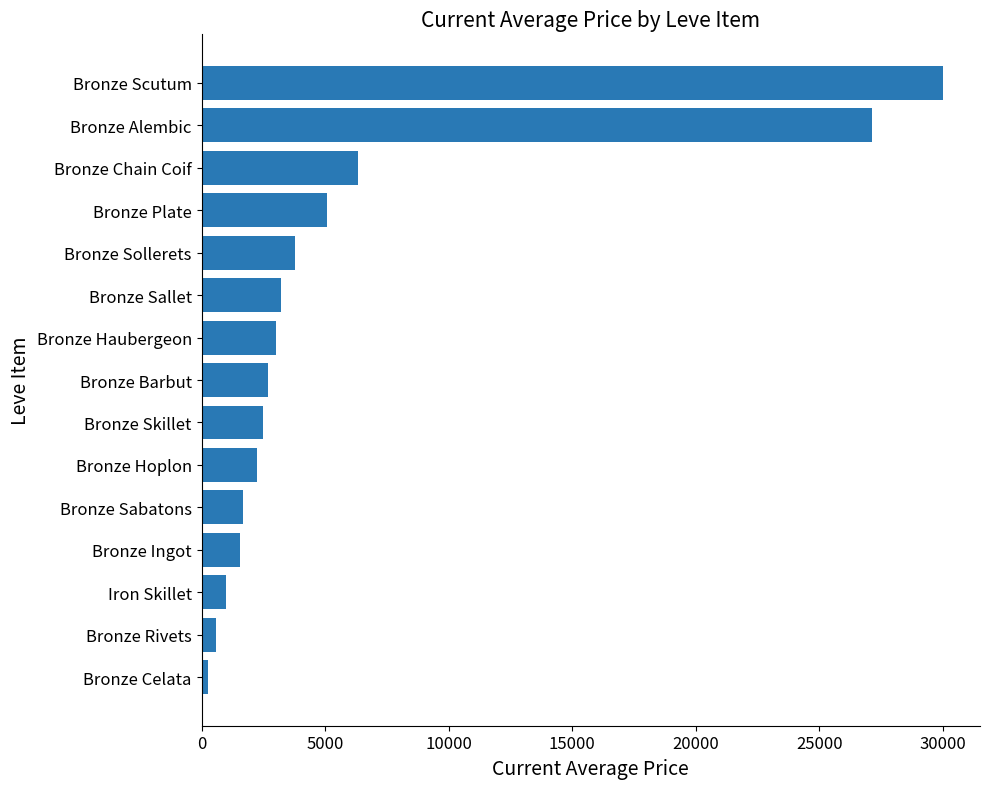

Which category has the lowest value across all series?

Bronze Celata